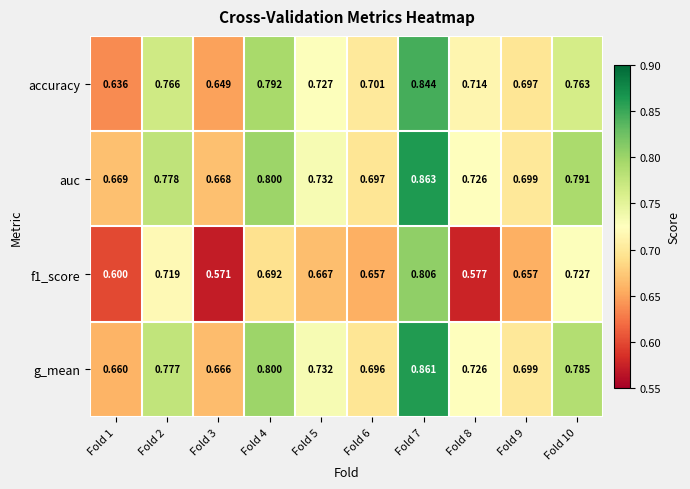

Which series changed the most between Fold 2 and Fold 10?

auc